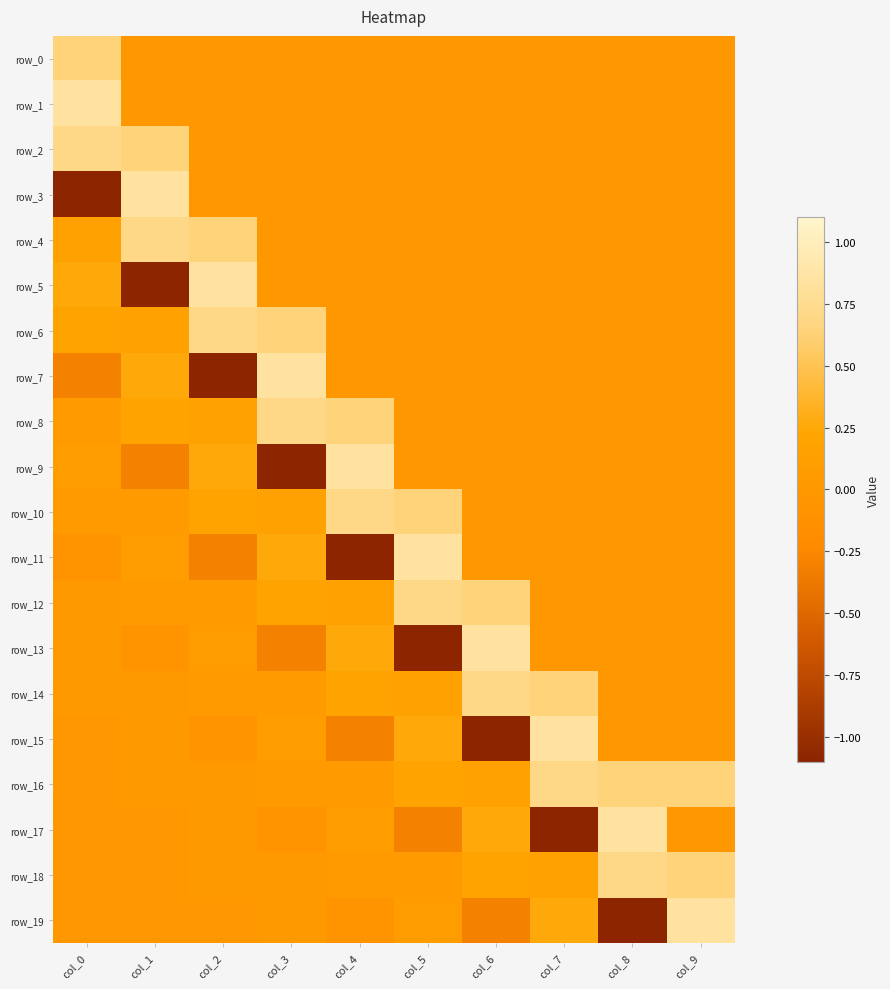

What is the difference between the second highest and minimum values in the row_13 series?

1.3